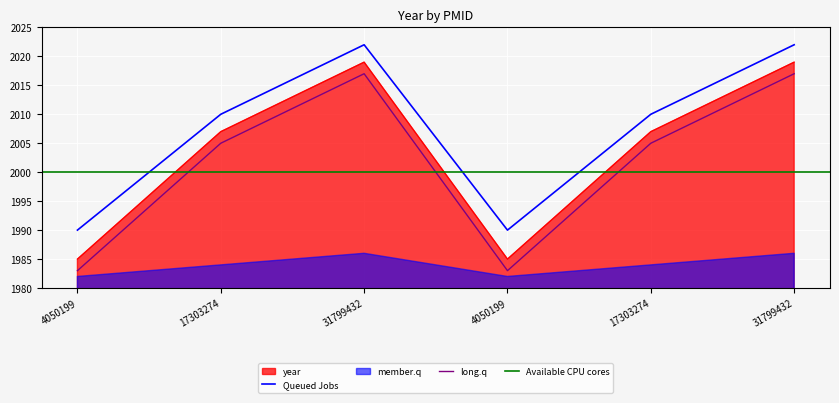

Is it true that the value at 31799432 is 1124?

False